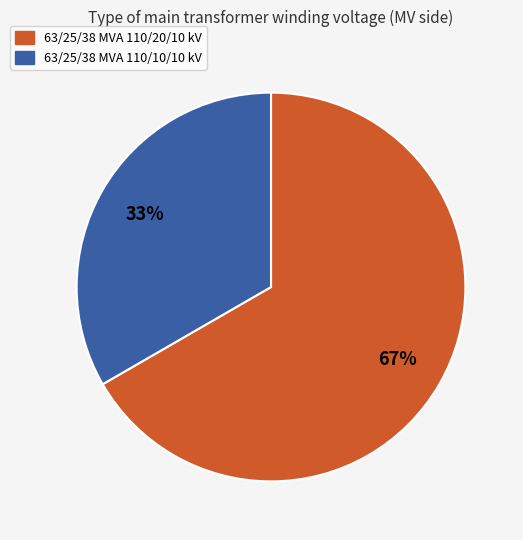

Which slice is the smallest?

63/25/38 MVA 110/10/10 kV